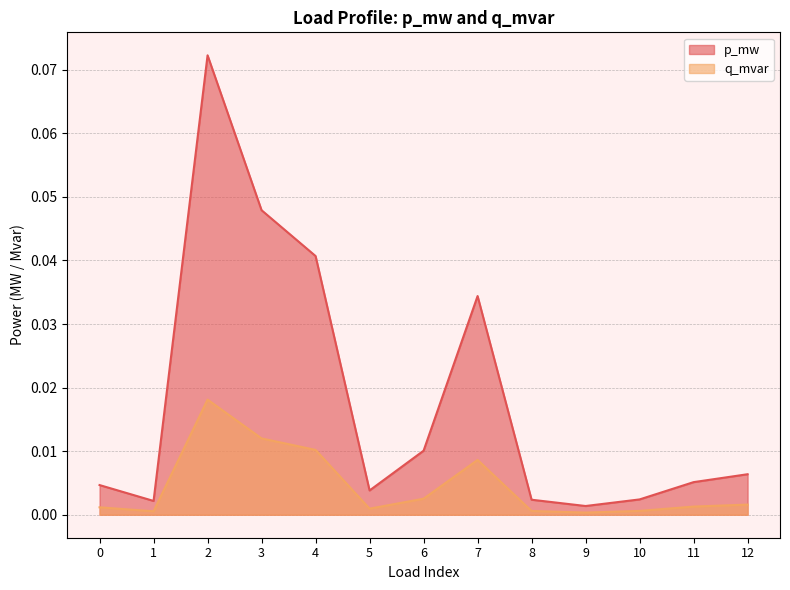

True or false: q_mvar and p_mw intersect in this chart.

False